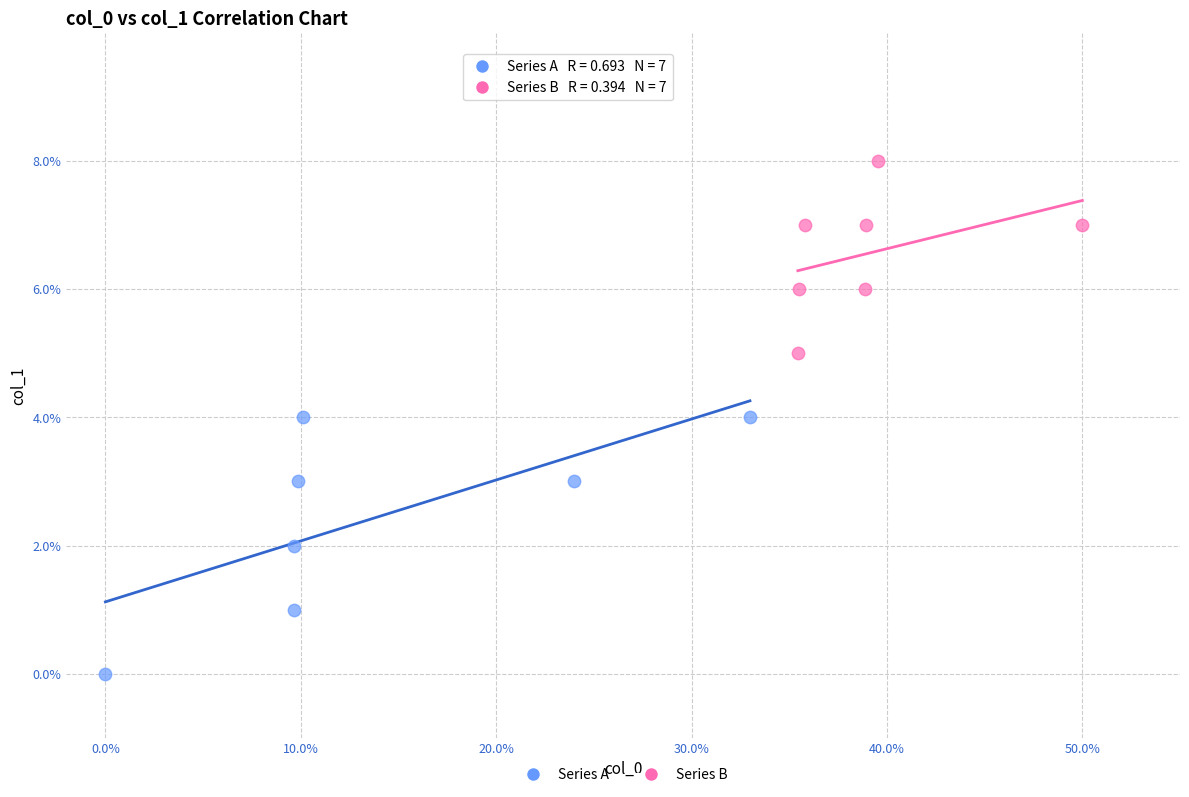

Which series has the widest spread of Y values?

Series A